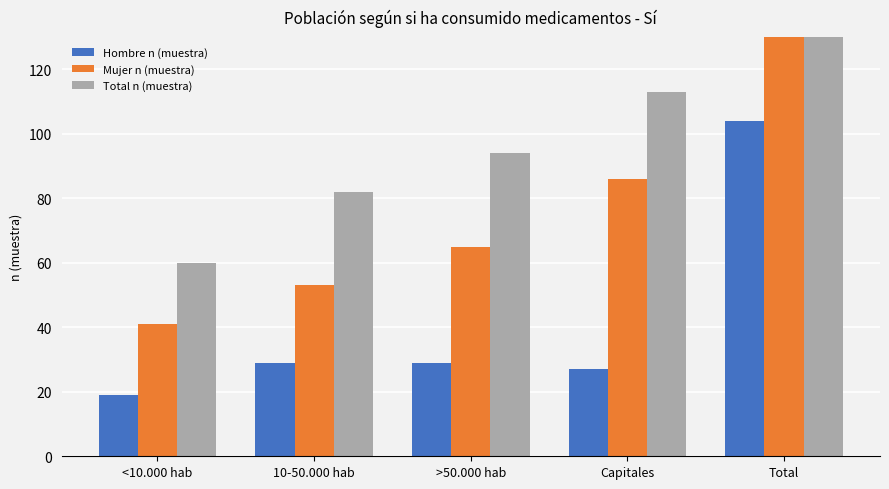

Reading left to right, extract all data points from this chart.

Hombre n (muestra): <10.000 hab=19	10-50.000 hab=29	>50.000 hab=29	Capitales=27	Total=104
Mujer n (muestra): <10.000 hab=41	10-50.000 hab=53	>50.000 hab=65	Capitales=86	Total=245
Total n (muestra): <10.000 hab=60	10-50.000 hab=82	>50.000 hab=94	Capitales=113	Total=349